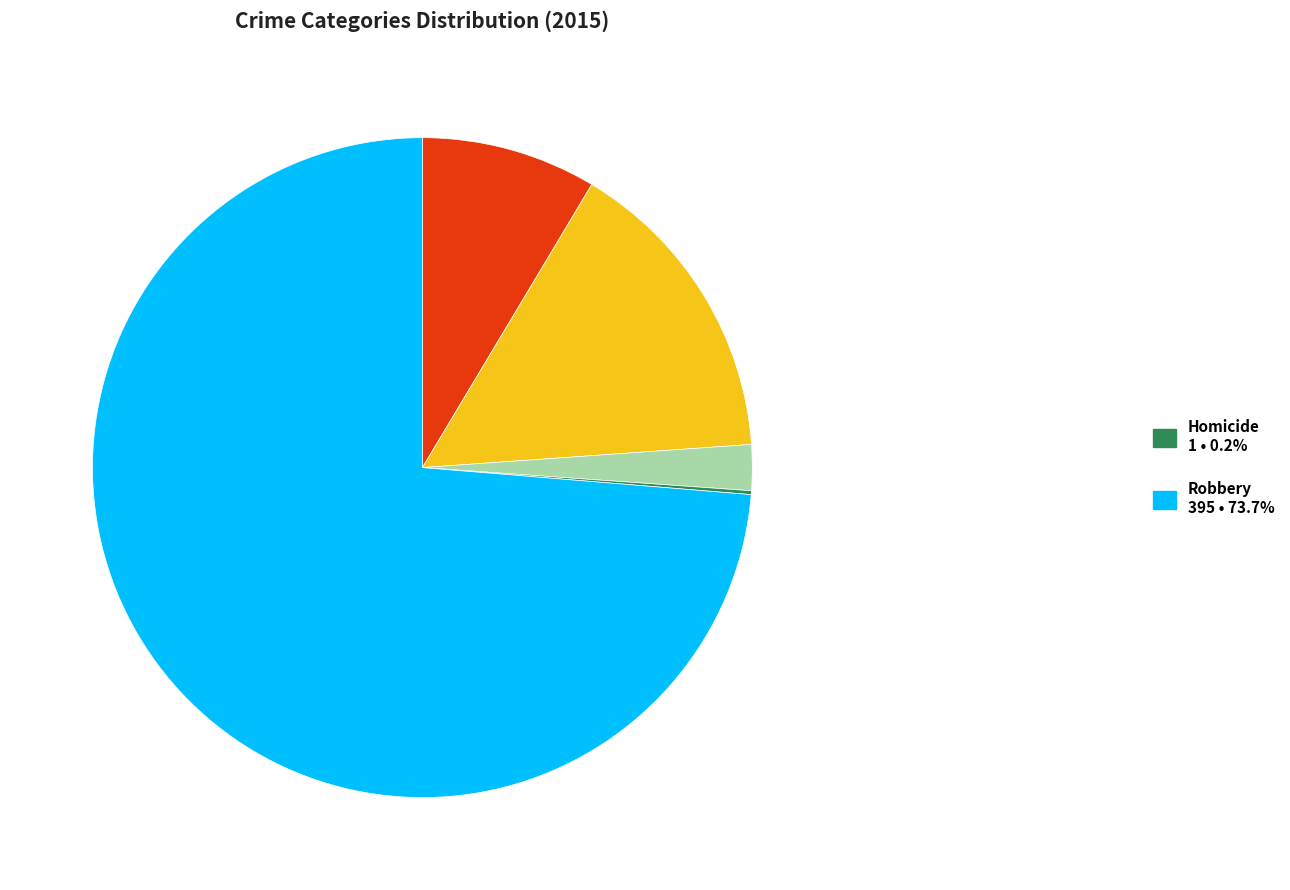

Does any single category account for the majority?

Yes